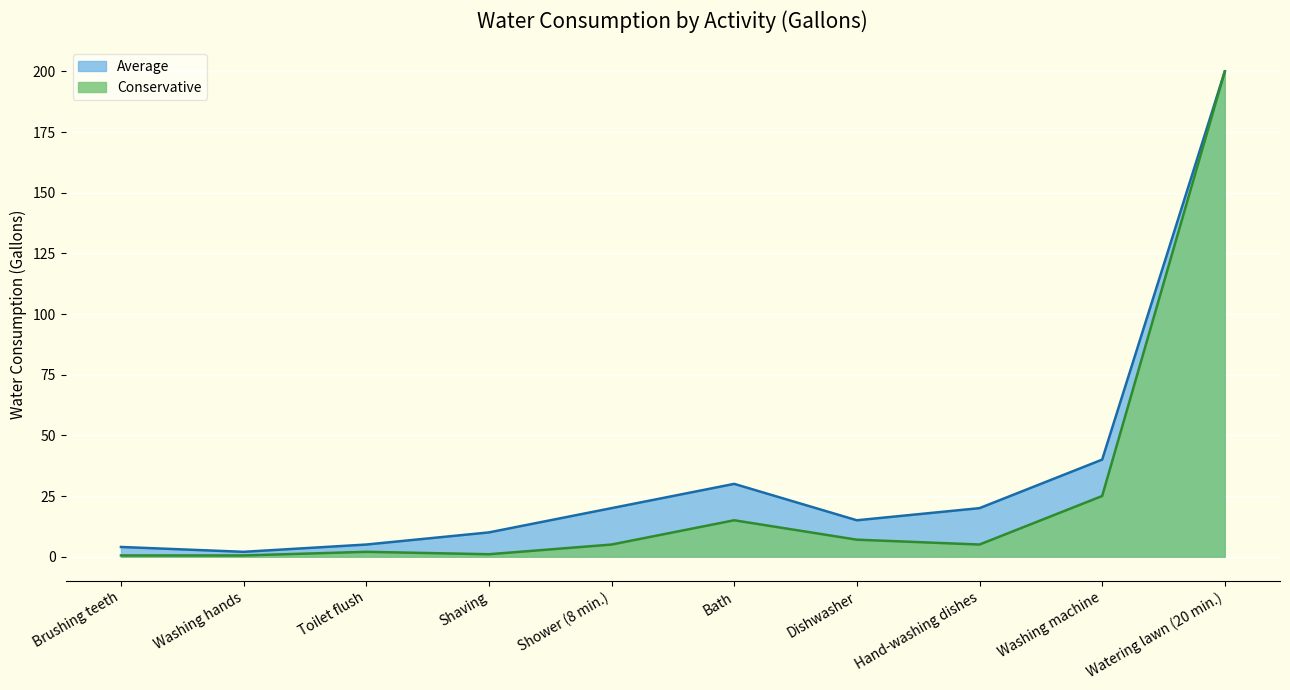

Count the number of categories in the chart.

10